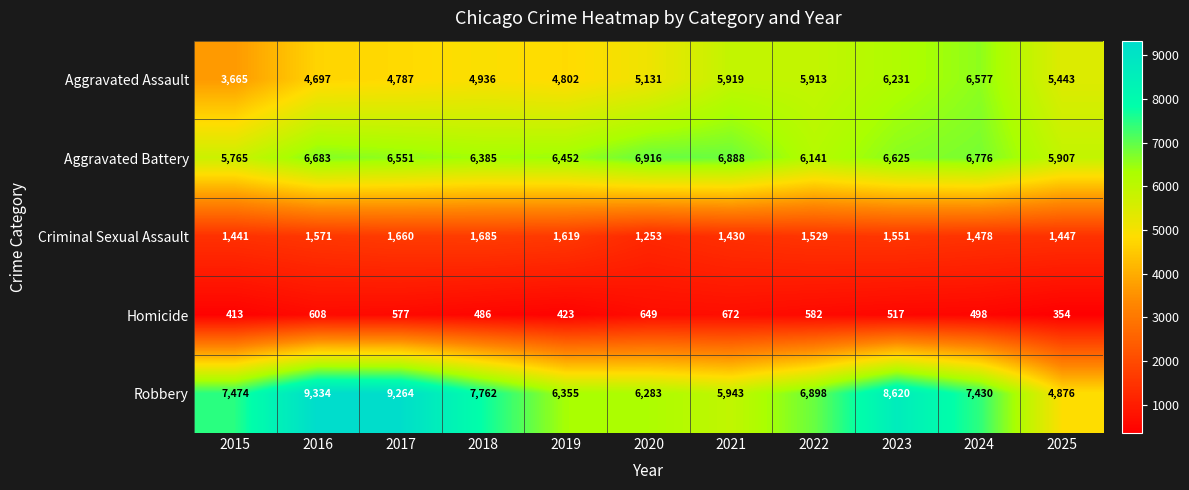

At which label does Robbery first exceed 7430?

2015